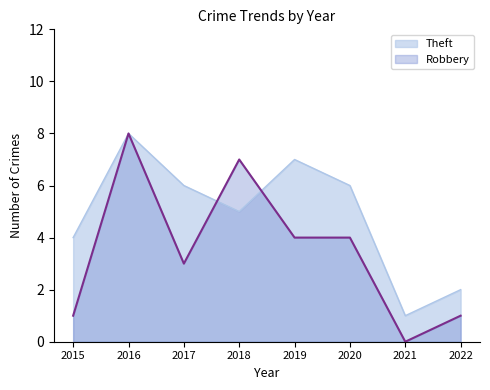

What is the total value across all series at 2016?

16